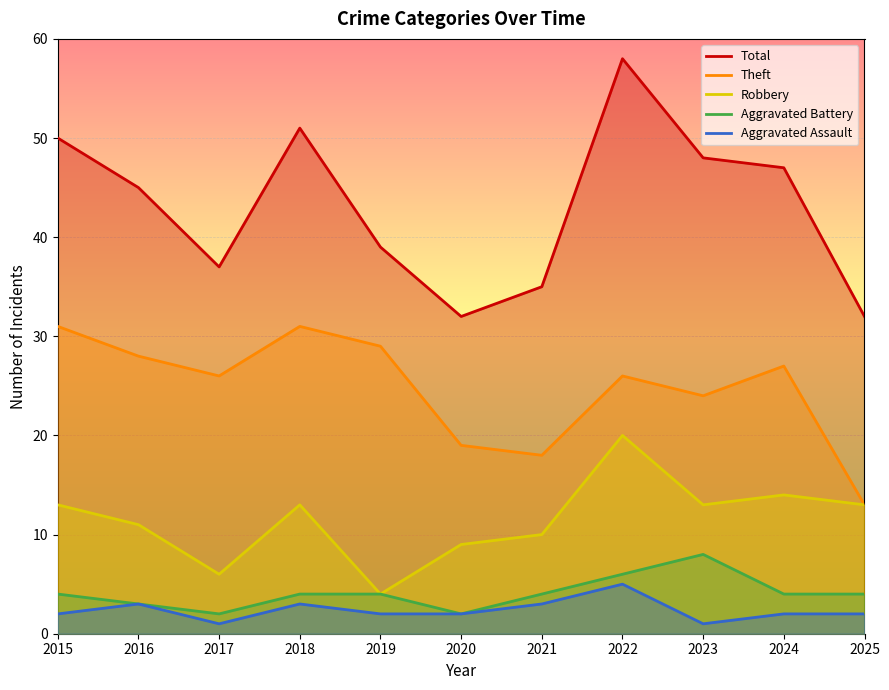

True or false: Theft and Total intersect in this chart.

False